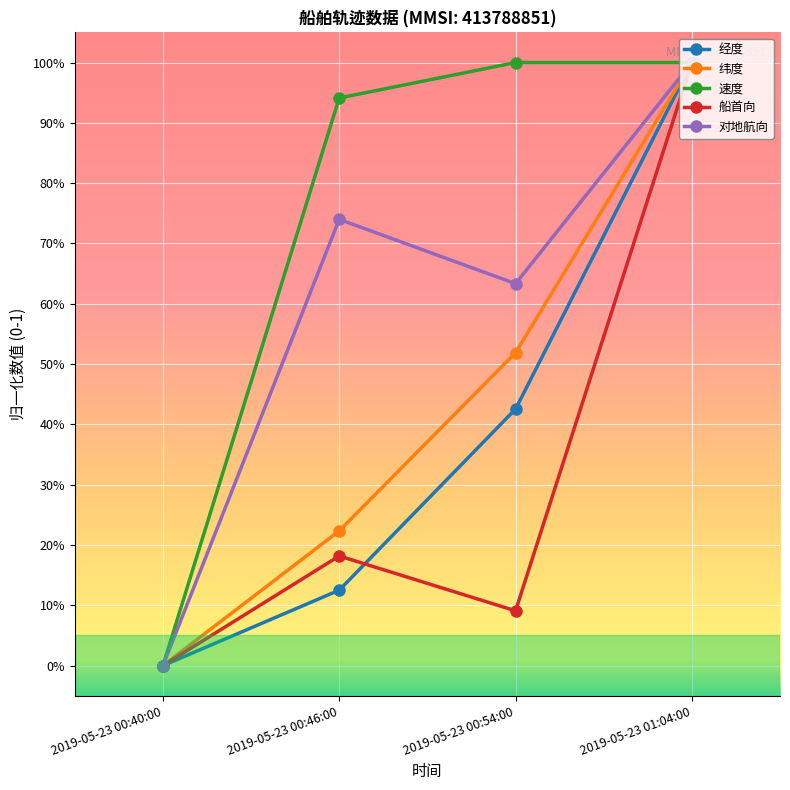

What position from the left is 2019-05-23 01:04:00?

4